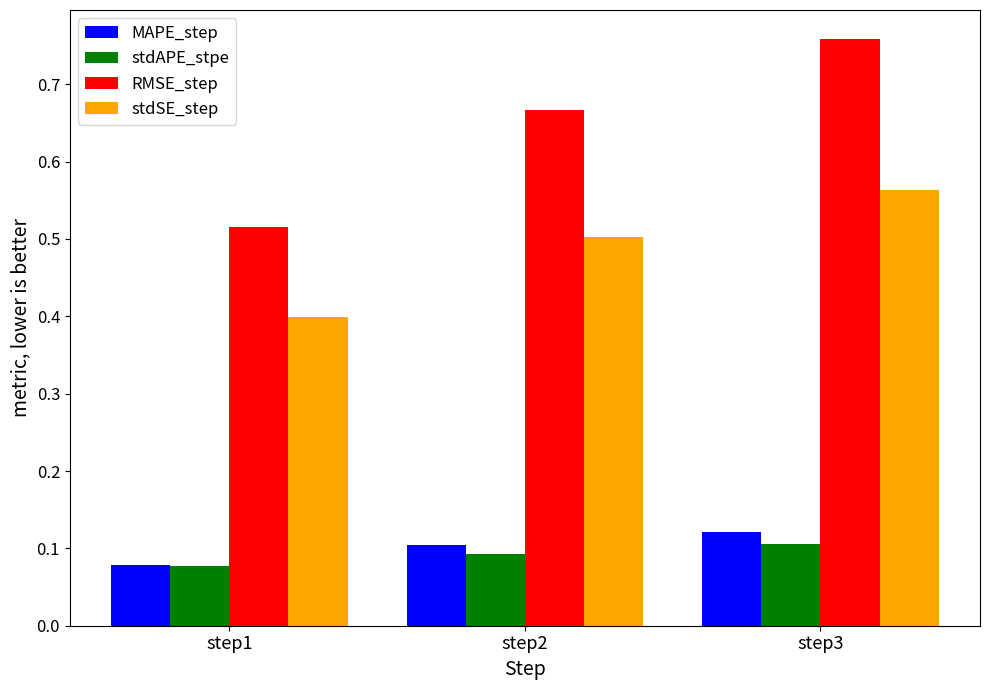

Which label corresponds to the smallest value in the chart?

step1